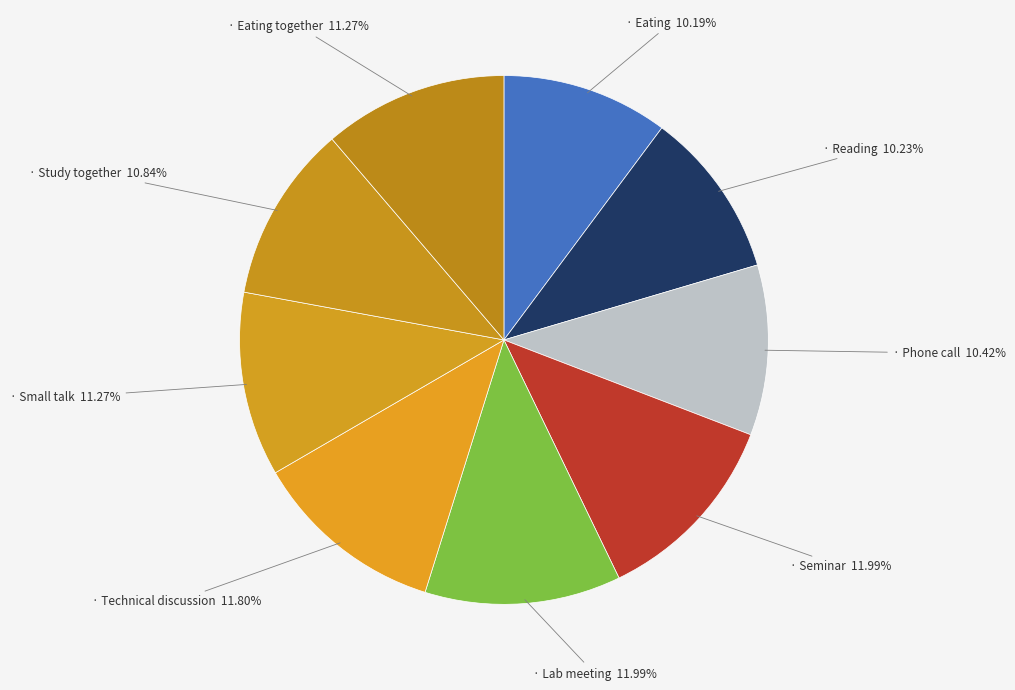

Rank the categories by value from lowest to highest.

Eating, Reading, Phone call, Study together, Eating together, Small talk, Technical discussion, Lab meeting, Seminar